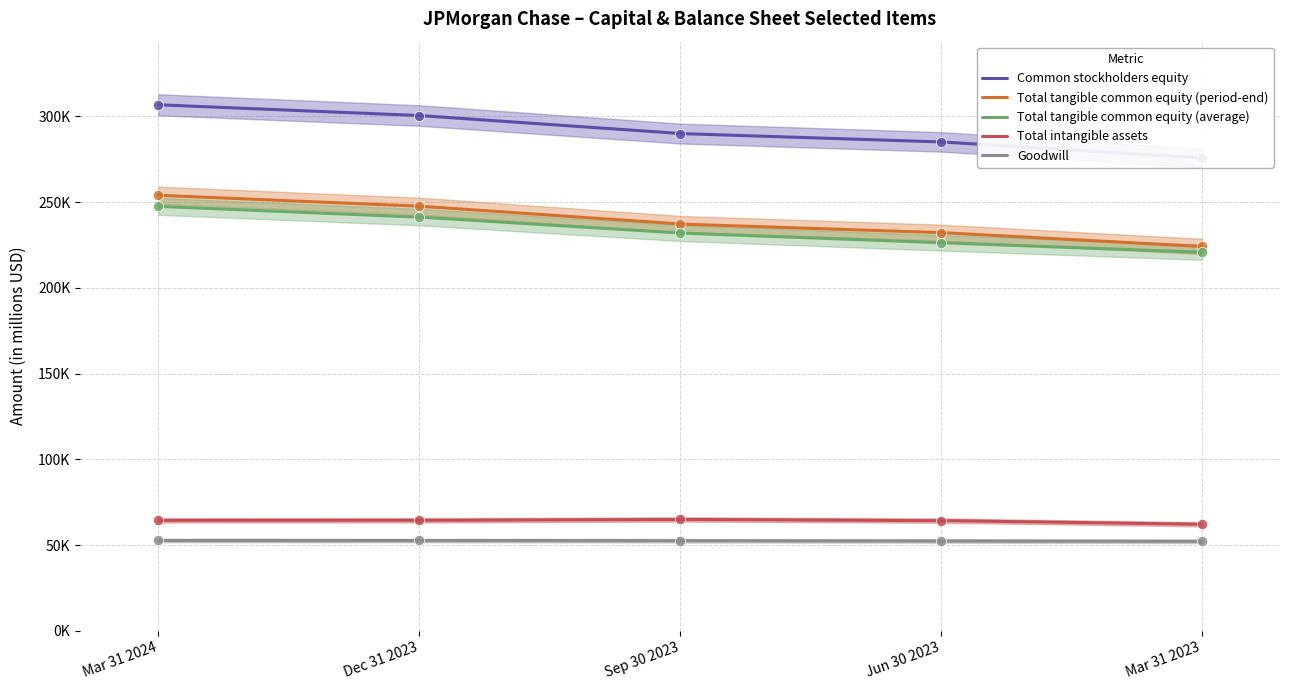

At which category is the sum across all series the highest?

Mar 31 2024